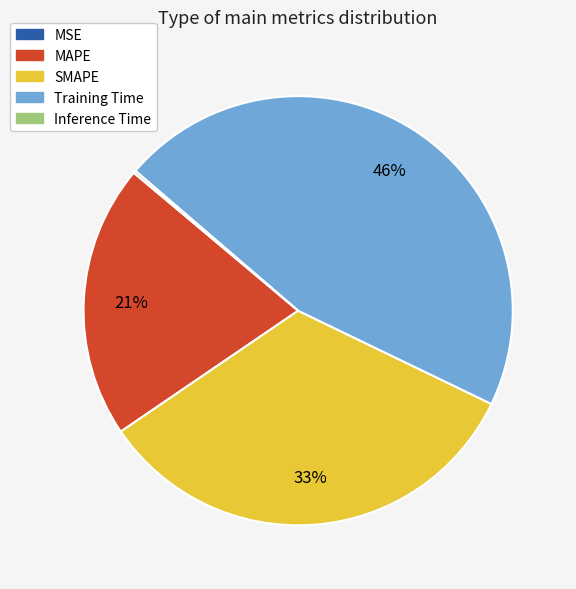

To the nearest percent, what is the average slice percentage?

20%